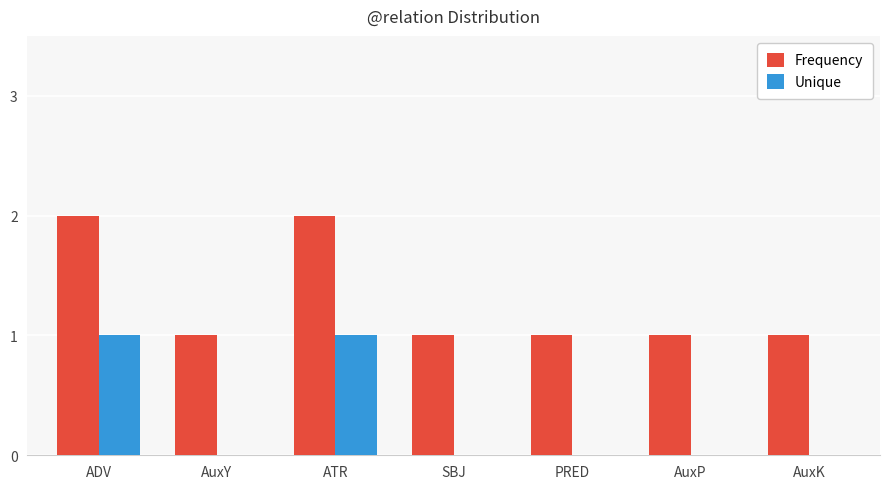

What is the greatest value displayed?

2